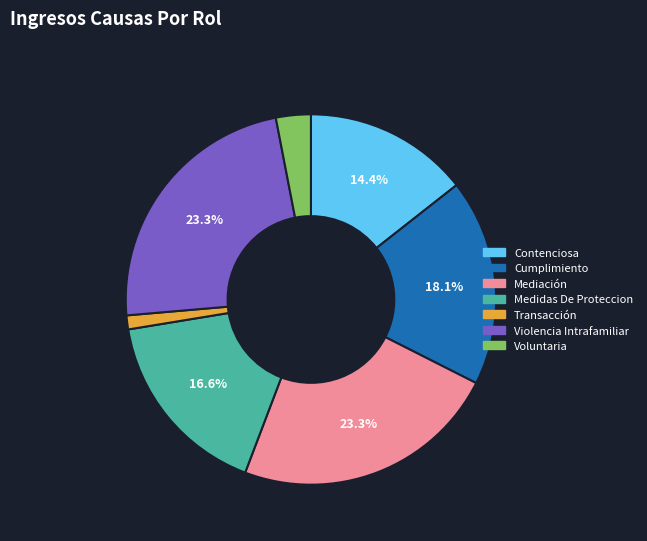

Between Violencia Intrafamiliar and Cumplimiento, which is larger?

Violencia Intrafamiliar